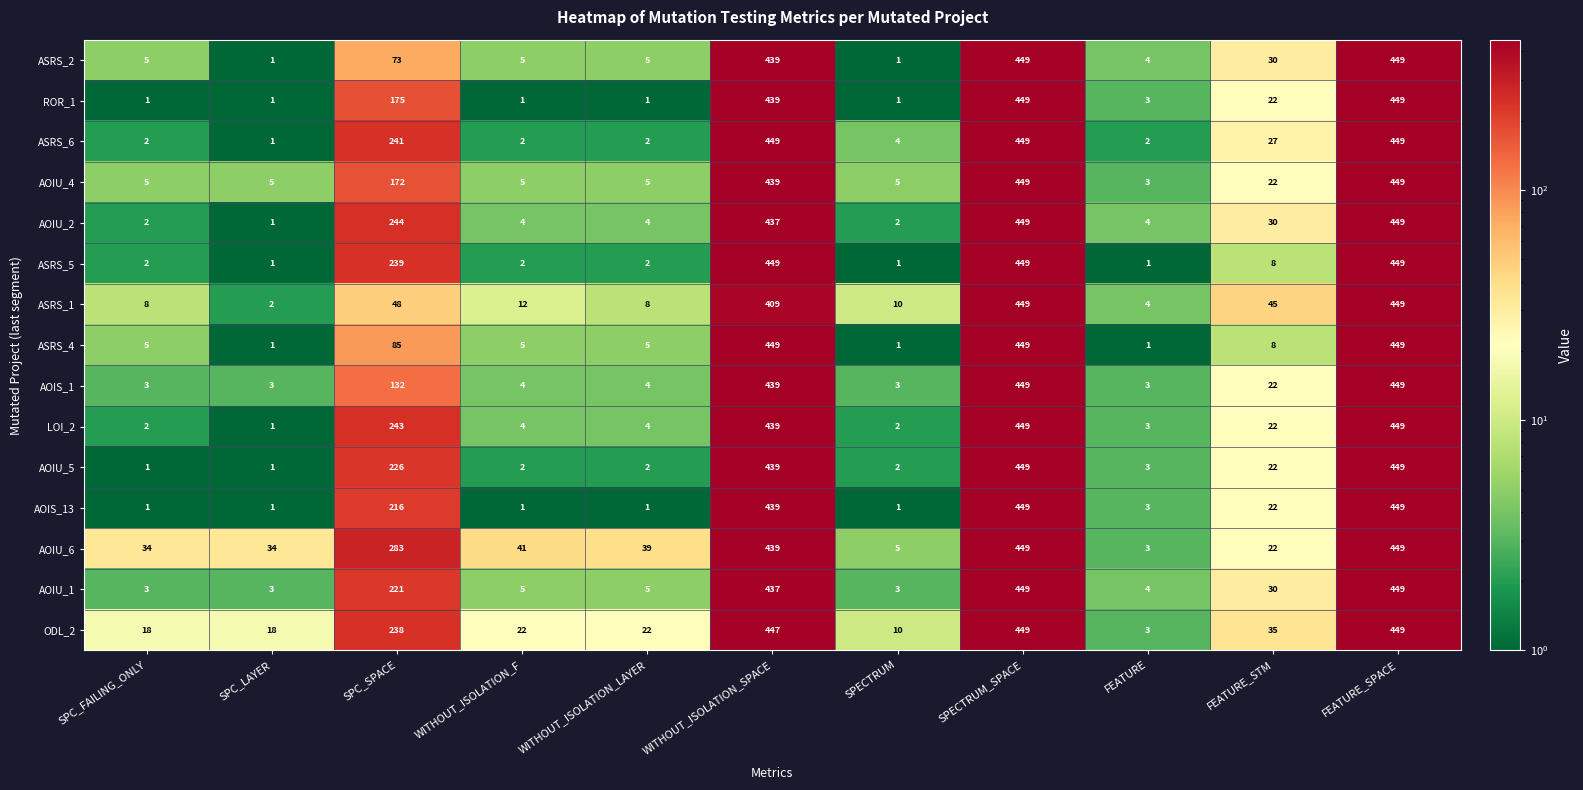

Where is AOIU_1 nearest to the value 226?

SPC_SPACE